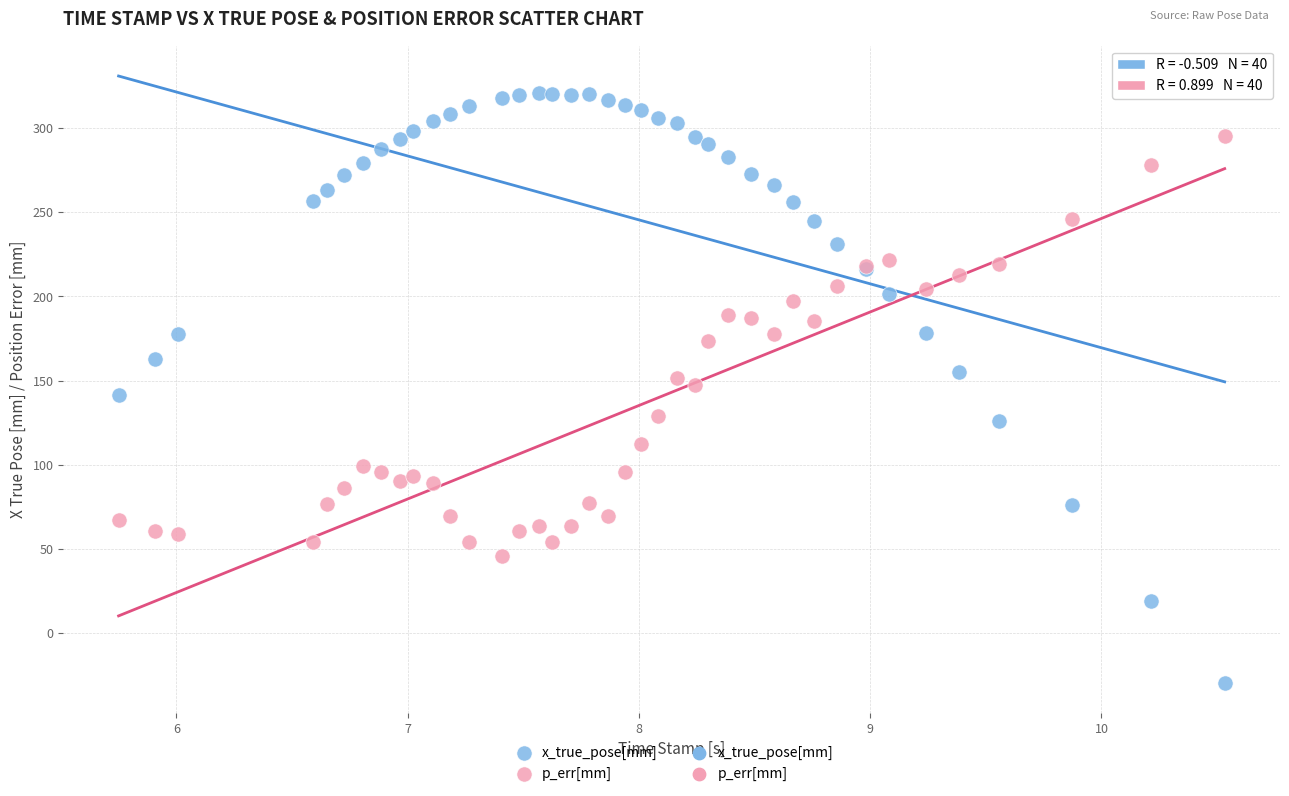

Which series reaches the minimum Y coordinate?

x_true_pose[mm]